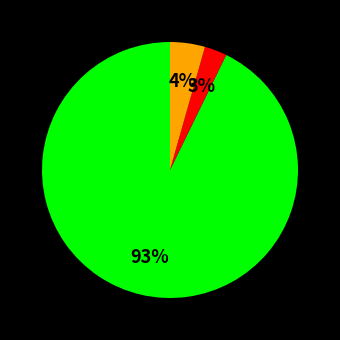

How many segments does this pie chart have?

3